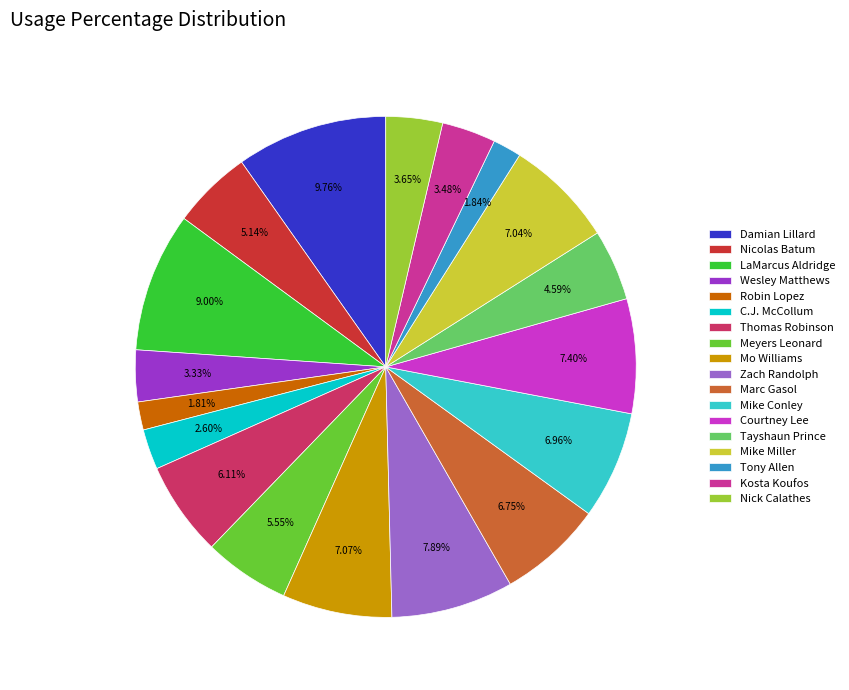

Does Nick Calathes represent more than half of the total?

No